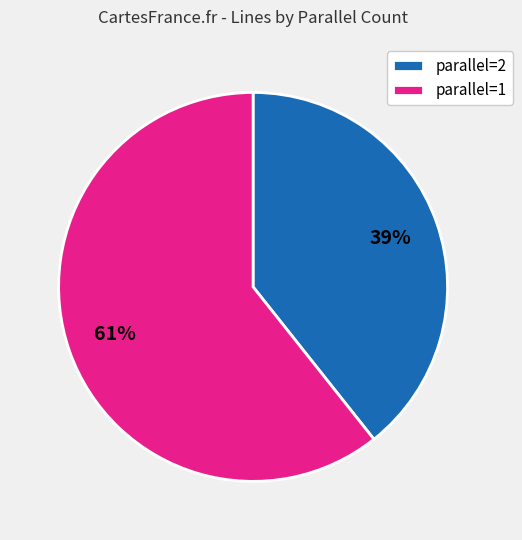

To the nearest percent, what percentage of the pie is parallel=2?

39%